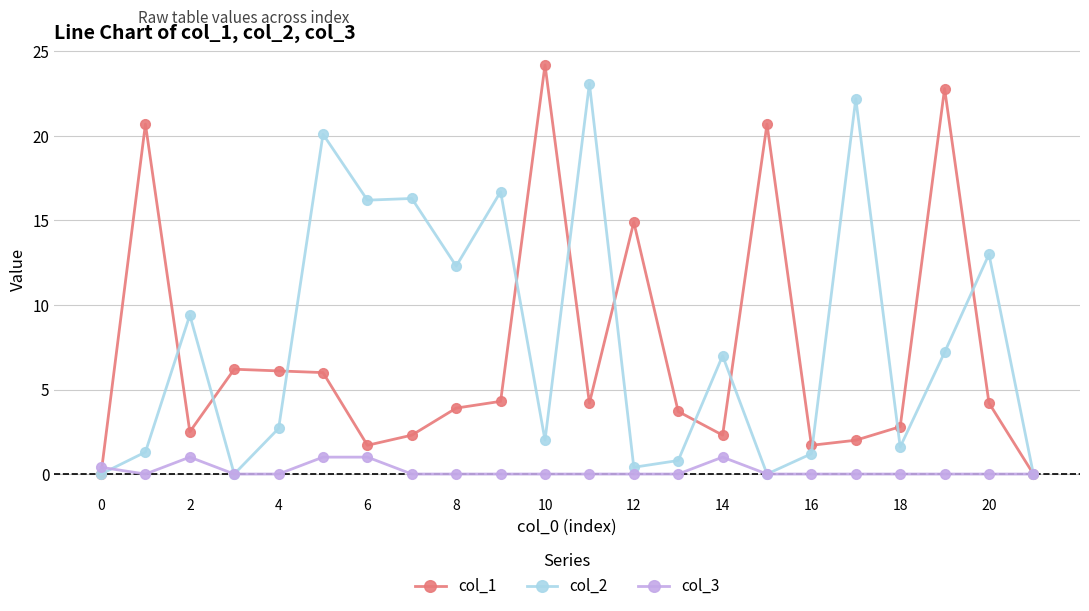

How many series are shown in this chart?

3